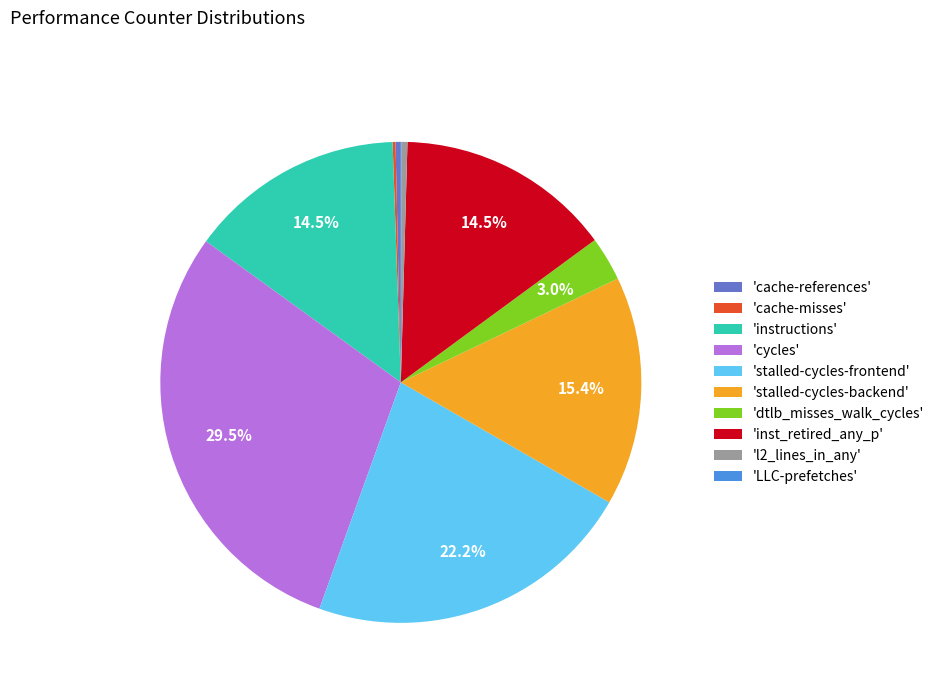

What percentage do 'stalled-cycles-backend' and 'dtlb_misses_walk_cycles' together represent?

18.4%